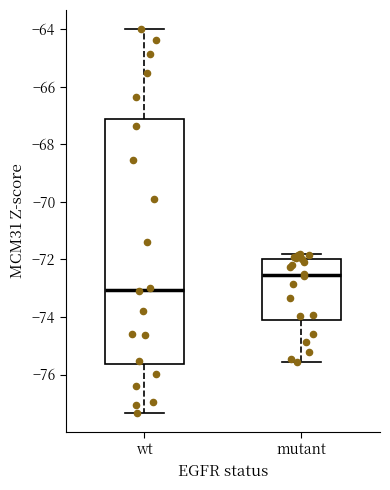

Comparing the boxes themselves (not the whiskers), which one is the tallest?

wt